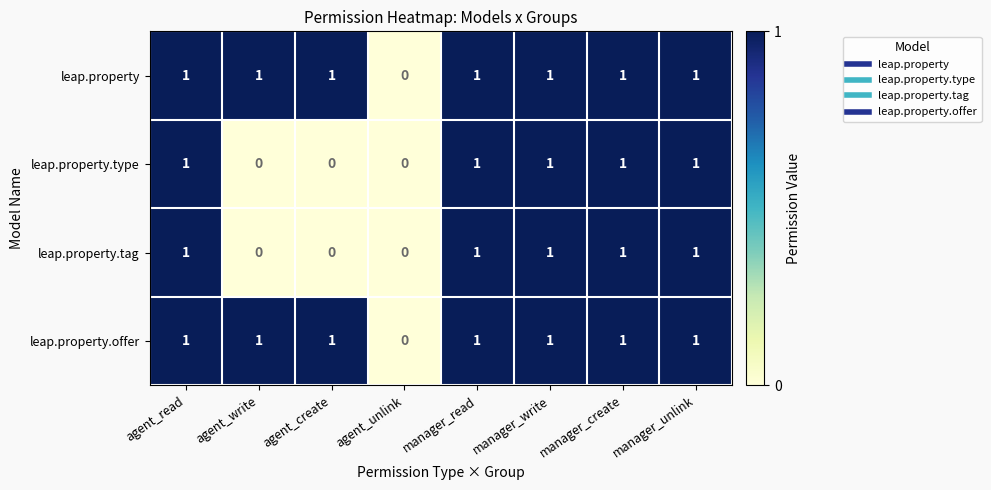

At which label does leap.property reach its minimum?

agent_unlink